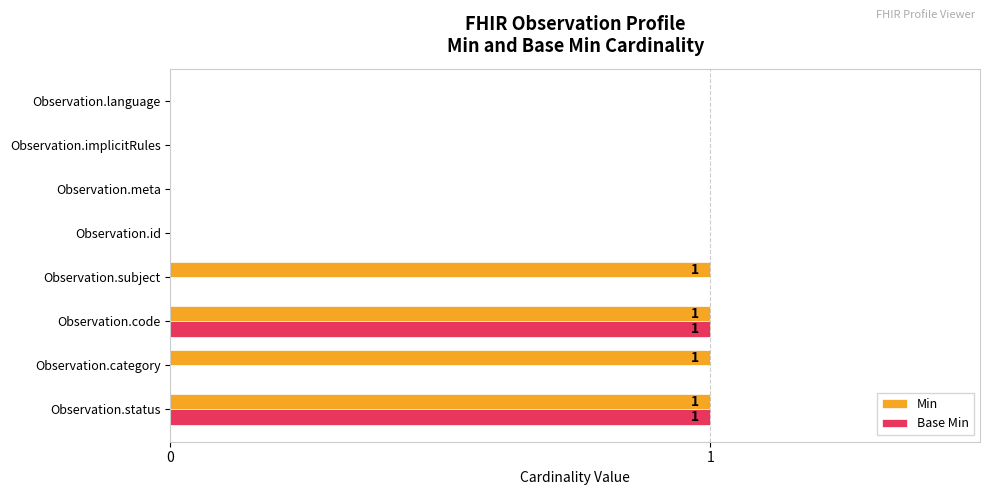

What is the sum of all Min values?

4